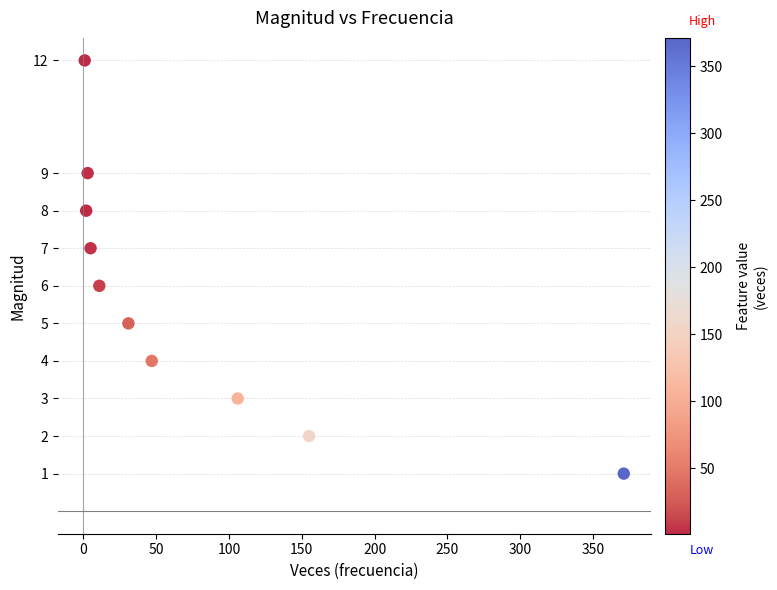

What is the range of Y values (max minus min)?

11